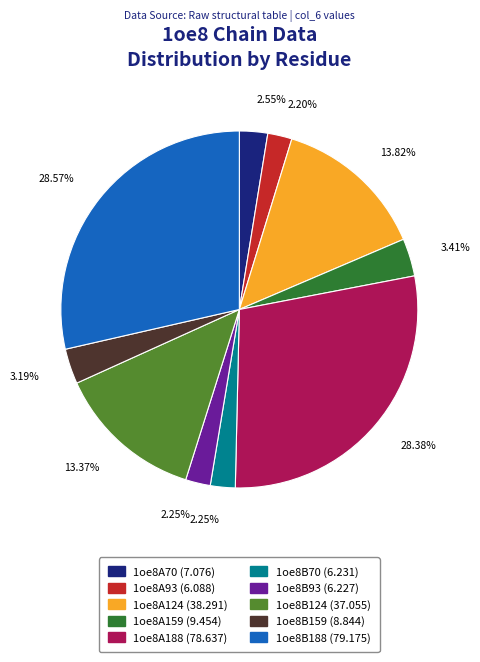

What percentage is the 1oe8B70 slice, to the nearest percent?

2%